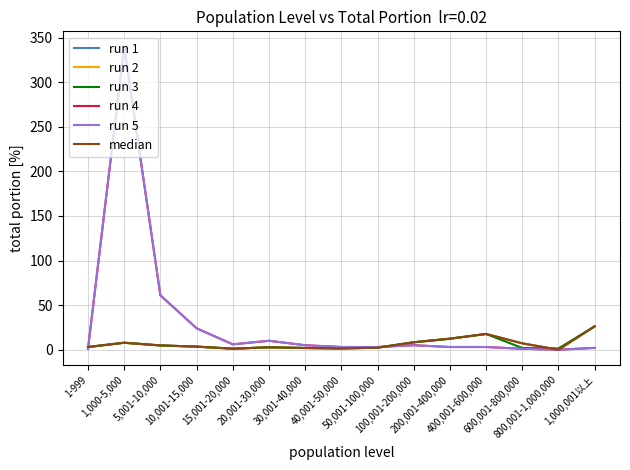

Which series has the largest total across all categories?

run 4